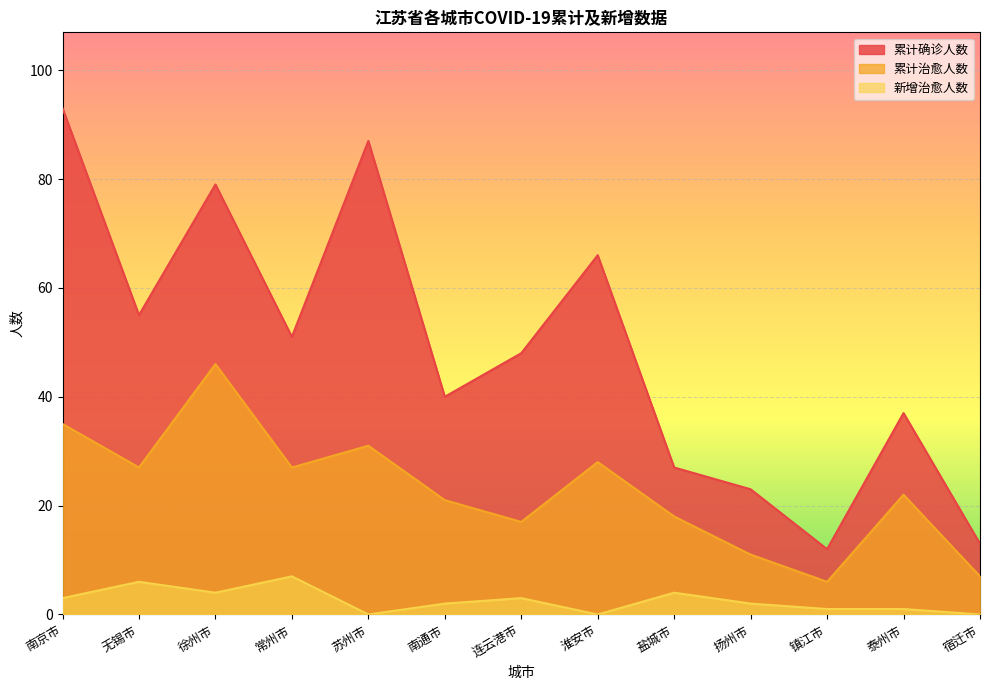

What is the value of the 累计治愈人数 point at the 10th from the left?

11